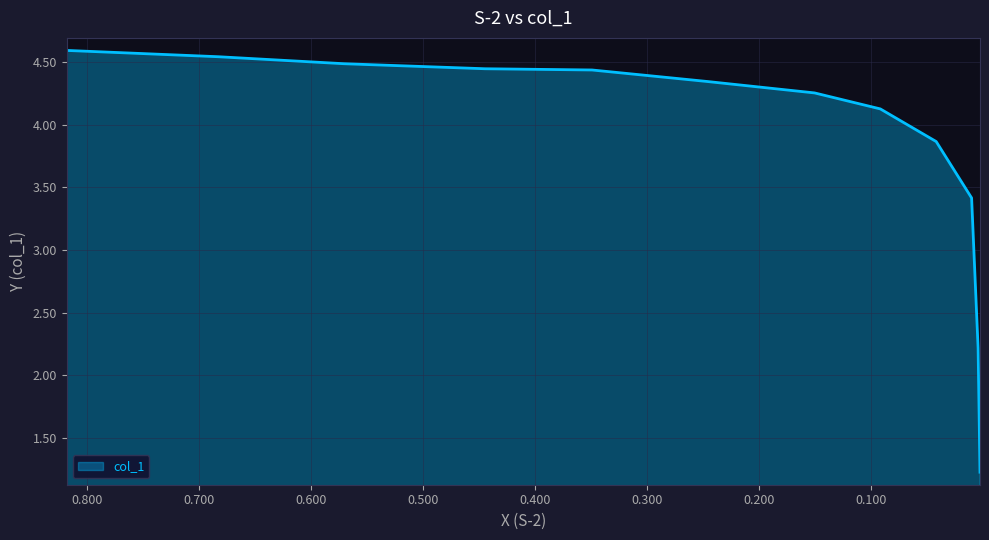

What is the minimum value shown in the chart?

1.2